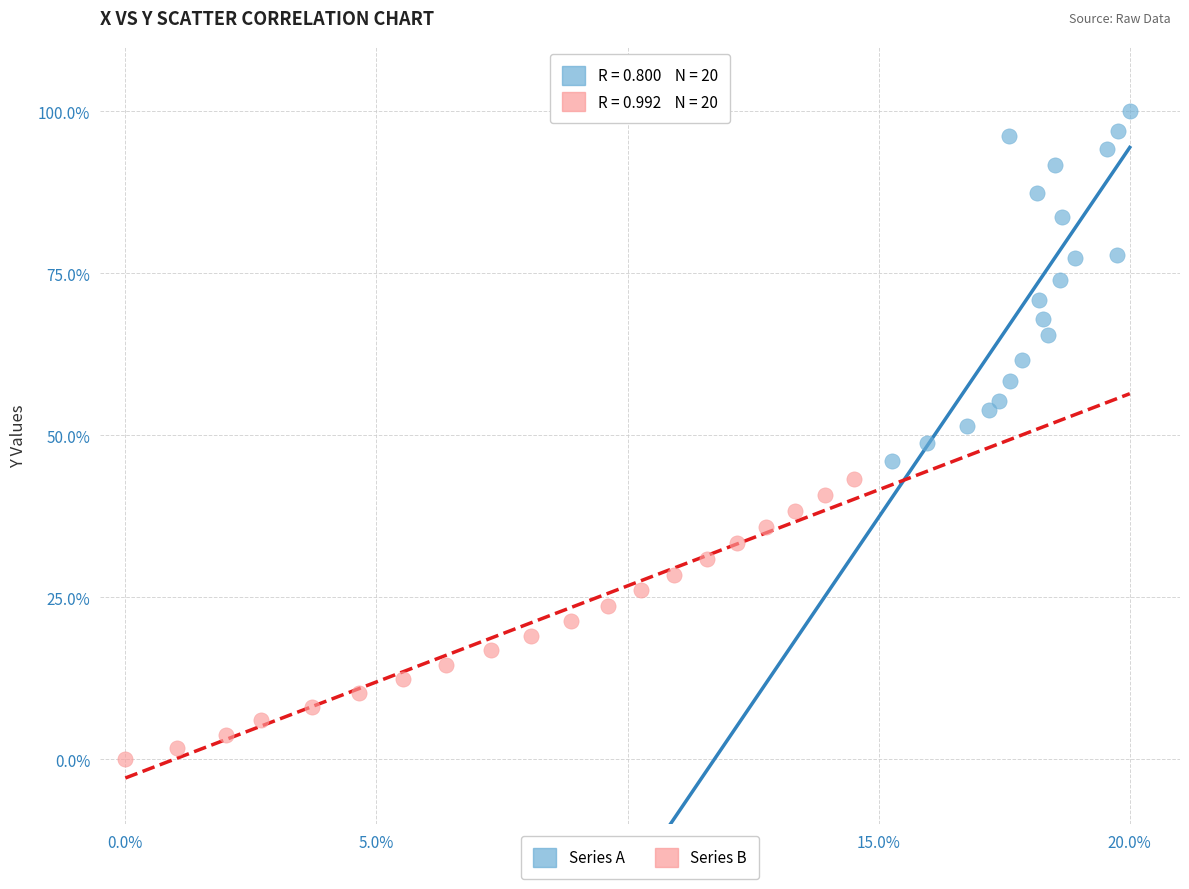

Which series contains the lowest Y value?

Series B